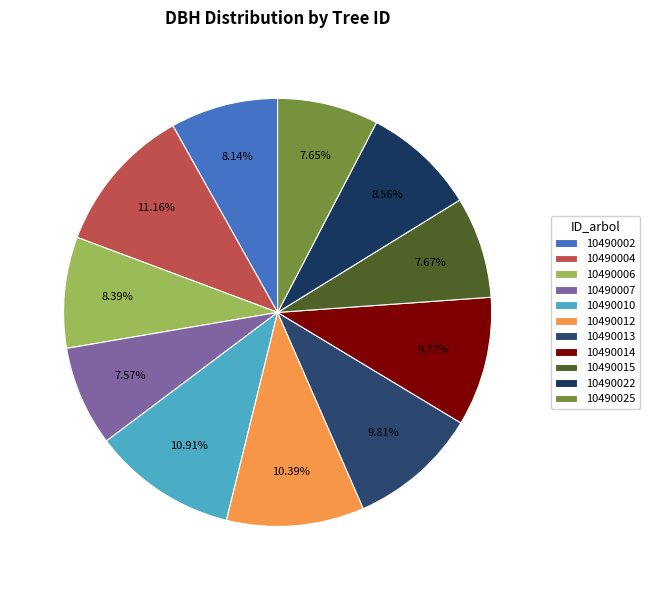

The 10490007 slice represents 8% of the pie. True or false?

True